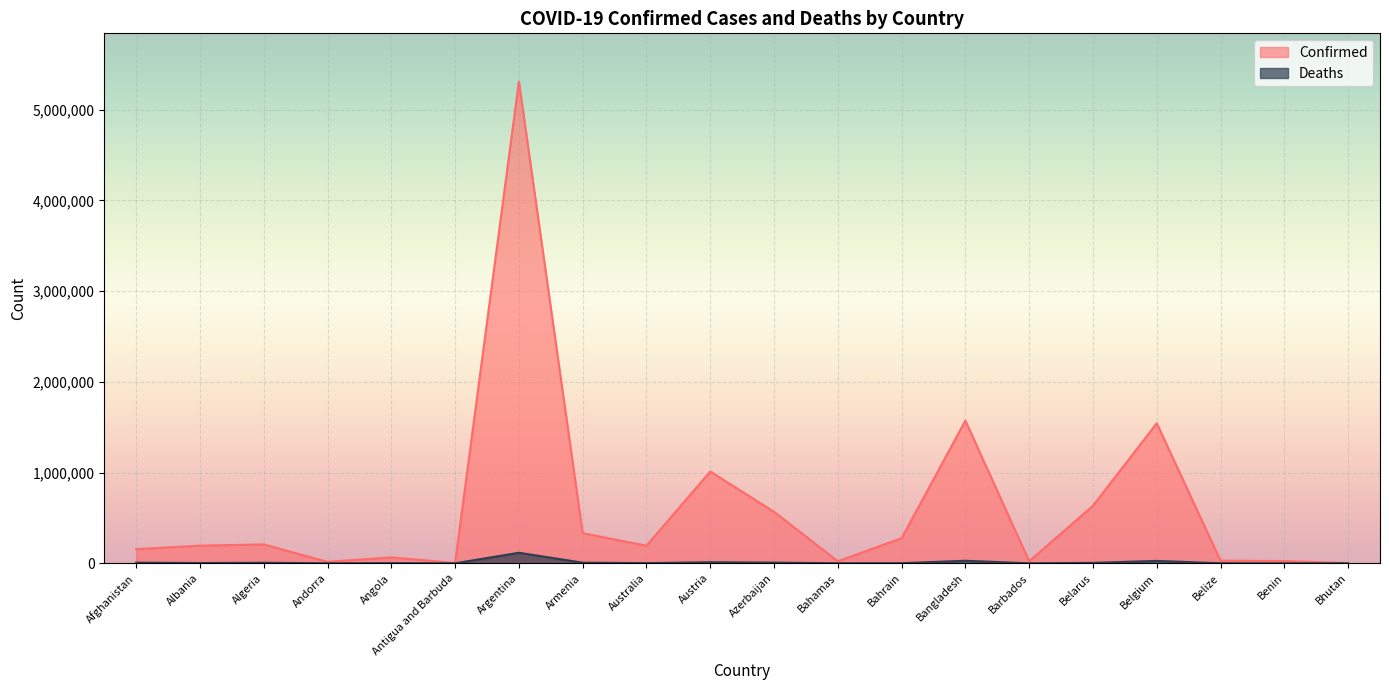

Reading left to right, transcribe all the data shown in this chart.

Confirmed: Afghanistan=156739	Albania=194472	Algeria=208380	Andorra=15972	Angola=64968	Antigua and Barbuda=4129	Argentina=5310334	Armenia=331914	Australia=194118	Austria=1011465	Azerbaijan=568089	Bahamas=22629	Bahrain=277282	Bangladesh=1573214	Barbados=22923	Belarus=634731	Belgium=1543299	Belize=29386	Benin=24833	Bhutan=2629
Deaths: Afghanistan=7297	Albania=3014	Algeria=6005	Andorra=130	Angola=1729	Antigua and Barbuda=108	Argentina=116313	Armenia=7183	Australia=1922	Austria=11903	Azerbaijan=7551	Bahamas=669	Bahrain=1393	Bangladesh=27934	Barbados=204	Belarus=4901	Belgium=26484	Belize=556	Benin=161	Bhutan=3